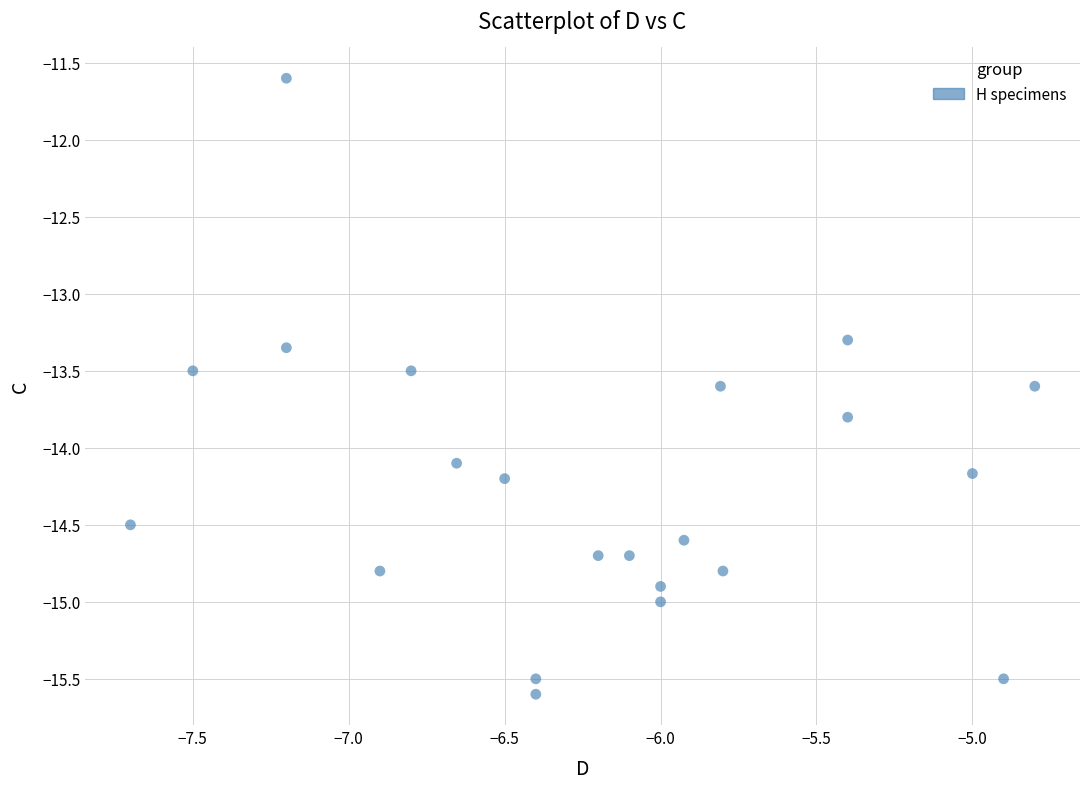

What is the range of X values (max minus min)?

2.9